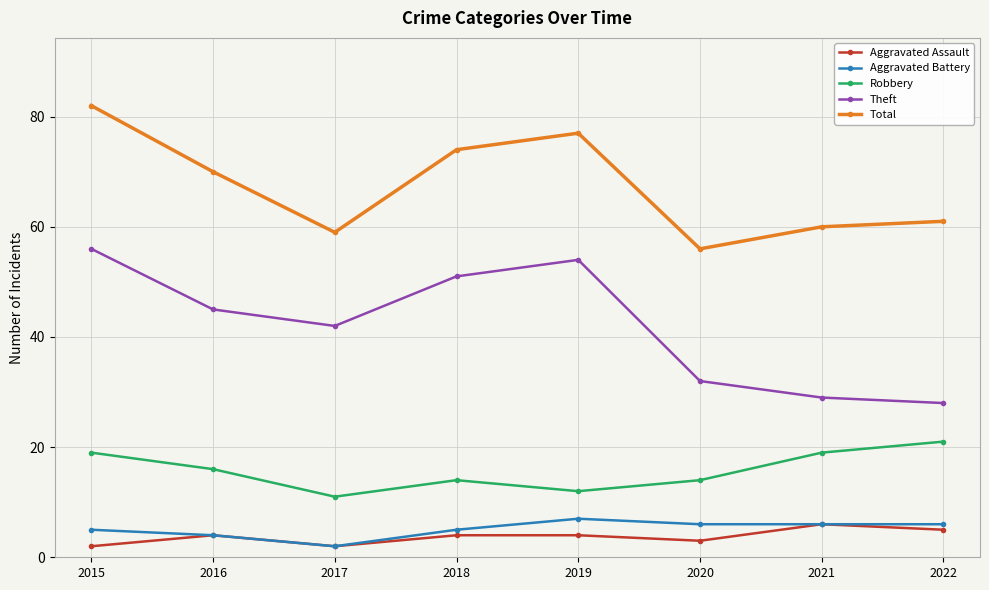

What are all the series names shown in the legend?

Aggravated Assault, Aggravated Battery, Robbery, Theft, Total